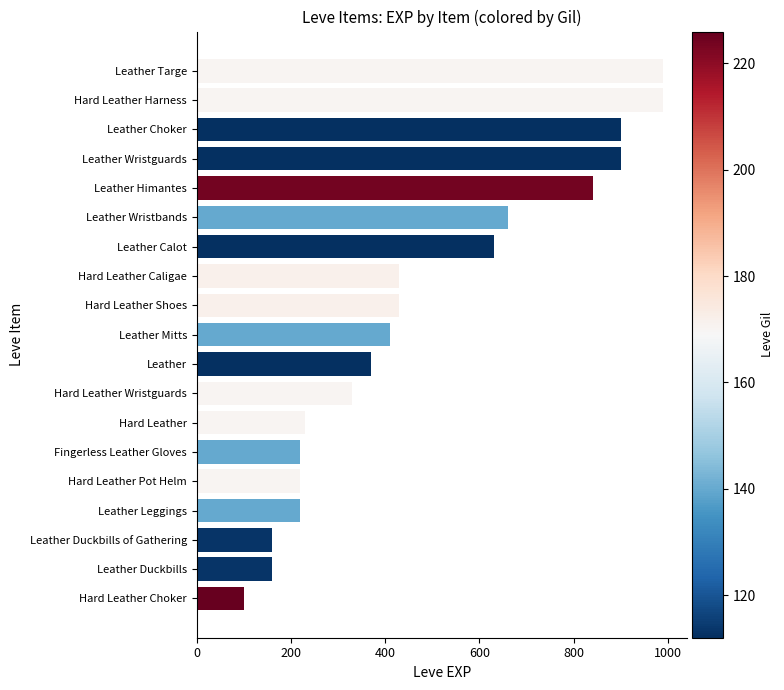

Reading bottom to top, transcribe all the data shown in this chart.

100	160	160	220	220	220	230	330	370	410	430	430	630	660	840	900	900	990	990